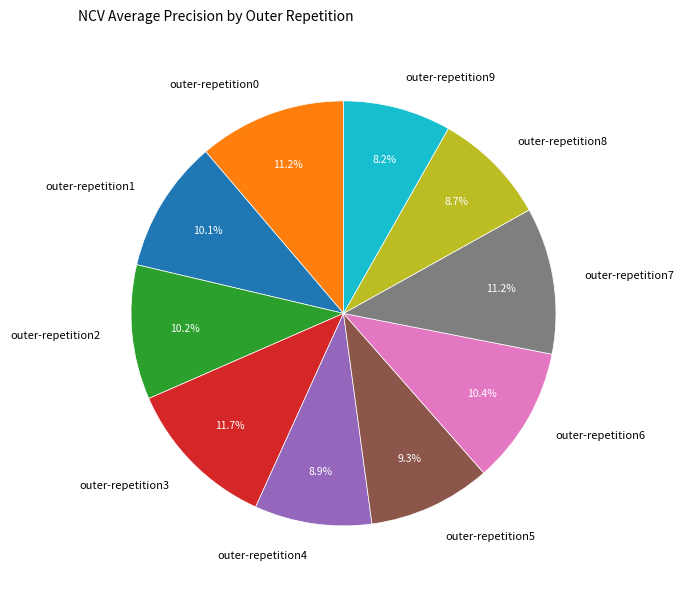

Which has a higher value, outer-repetition3 or outer-repetition6?

outer-repetition3